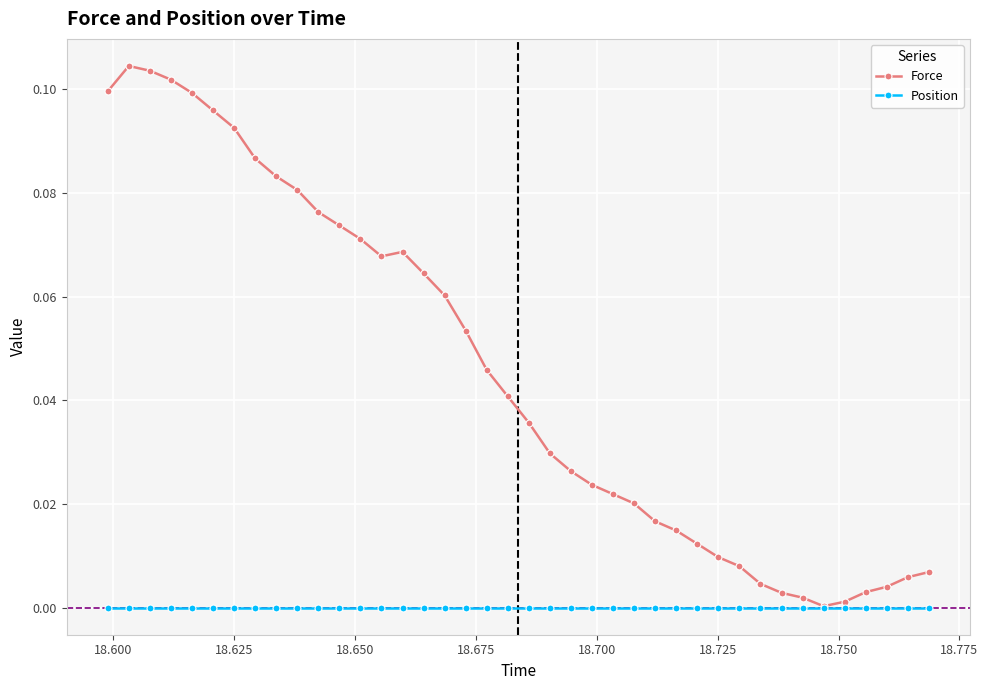

True or false: Force has more than 0 interior local peaks.

True